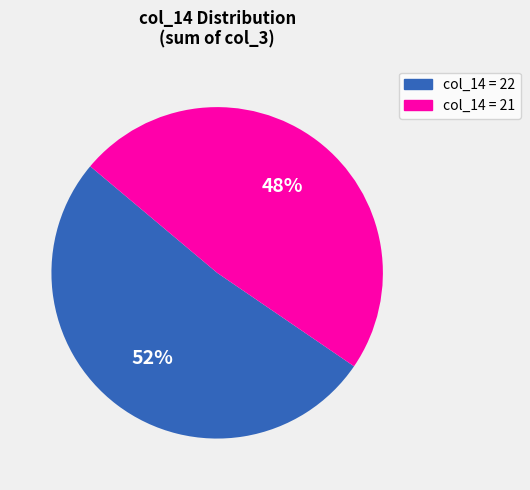

Does any single category account for the majority?

Yes